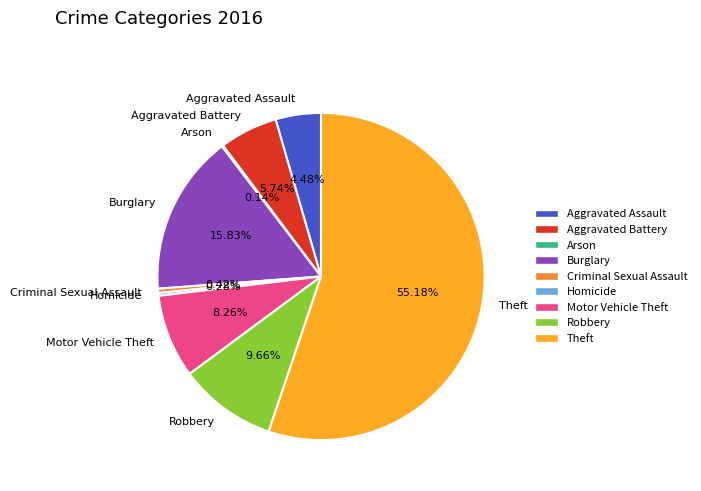

True or false: Motor Vehicle Theft accounts for 8% of the total.

True